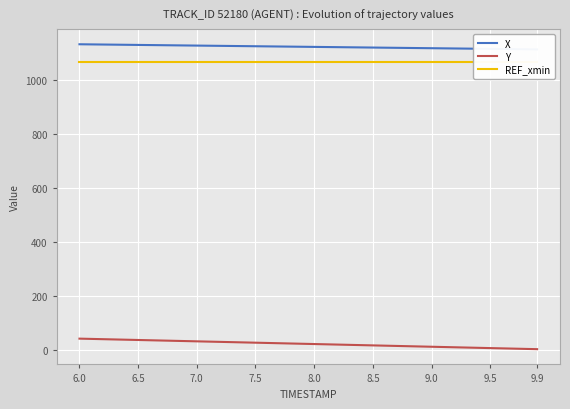

True or false: Y has a value of 32.8 at 7.0.

True